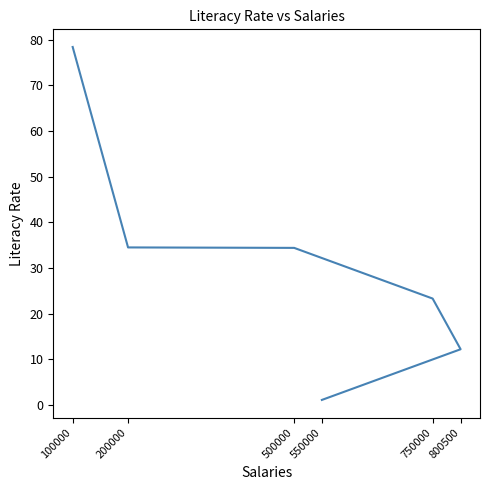

What is the difference between the maximum and minimum values?

77.3